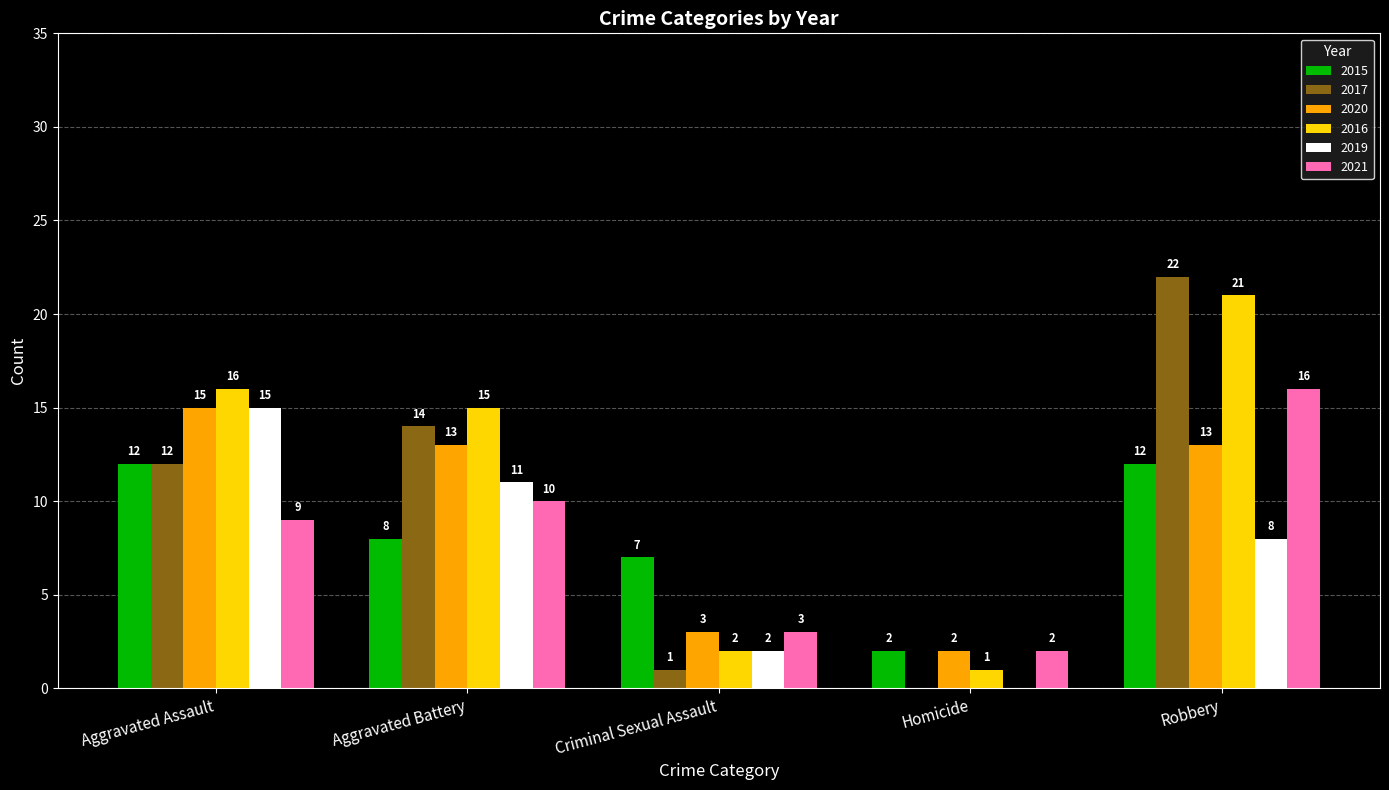

Reading left to right, extract all data points from this chart.

2015: Aggravated Assault=12	Aggravated Battery=8	Criminal Sexual Assault=7	Homicide=2	Robbery=12
2017: Aggravated Assault=12	Aggravated Battery=14	Criminal Sexual Assault=1	Homicide=0	Robbery=22
2020: Aggravated Assault=15	Aggravated Battery=13	Criminal Sexual Assault=3	Homicide=2	Robbery=13
2016: Aggravated Assault=16	Aggravated Battery=15	Criminal Sexual Assault=2	Homicide=1	Robbery=21
2019: Aggravated Assault=15	Aggravated Battery=11	Criminal Sexual Assault=2	Homicide=0	Robbery=8
2021: Aggravated Assault=9	Aggravated Battery=10	Criminal Sexual Assault=3	Homicide=2	Robbery=16